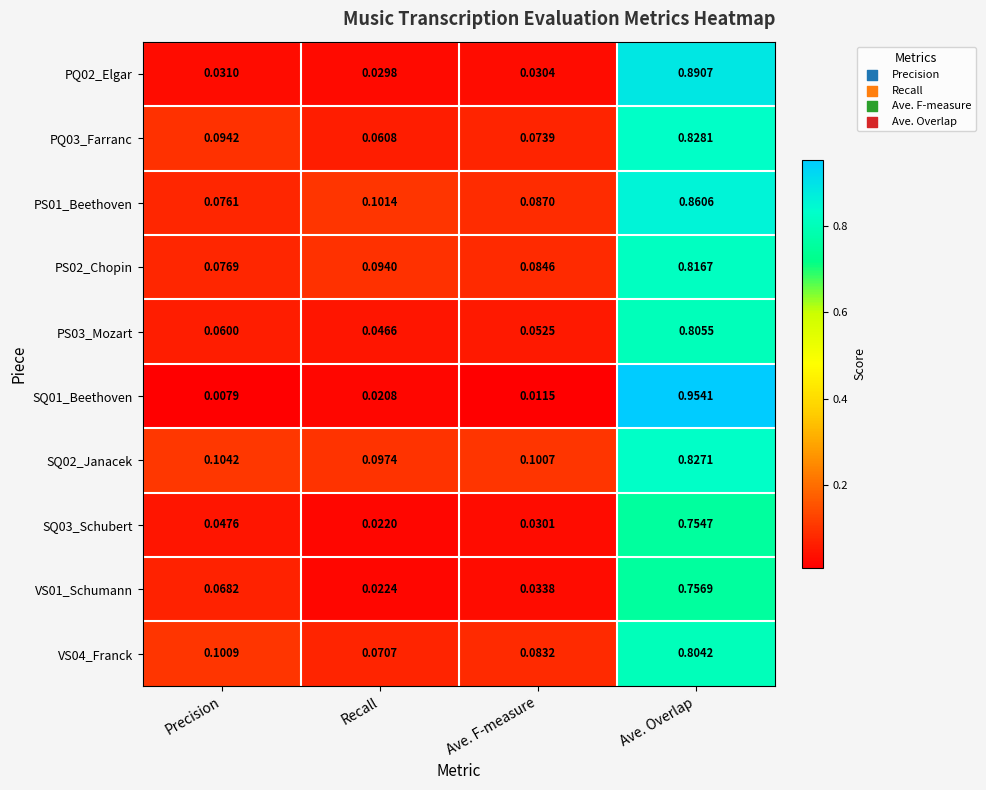

At which category does the chart reach its minimum across all series?

Precision